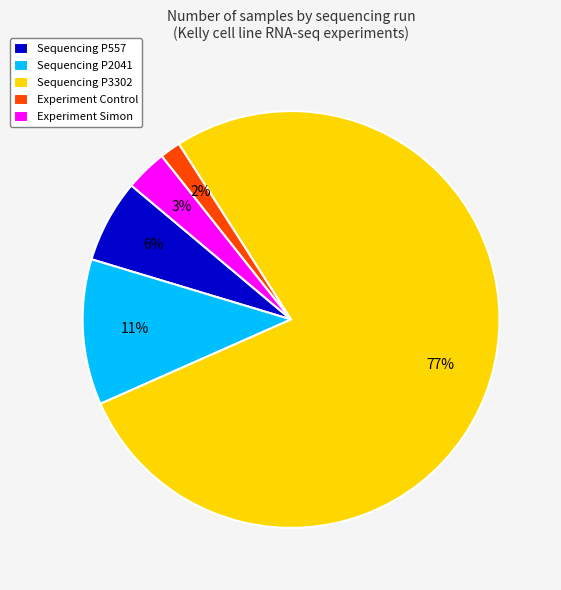

Is it true that Experiment Simon is 3% of the pie?

True